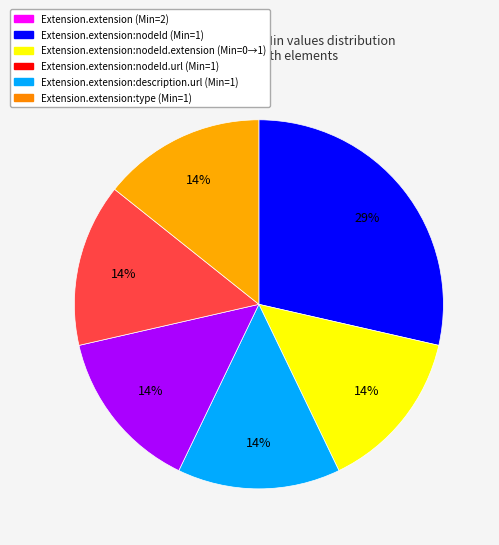

Is there any slice that represents more than half of the pie?

No